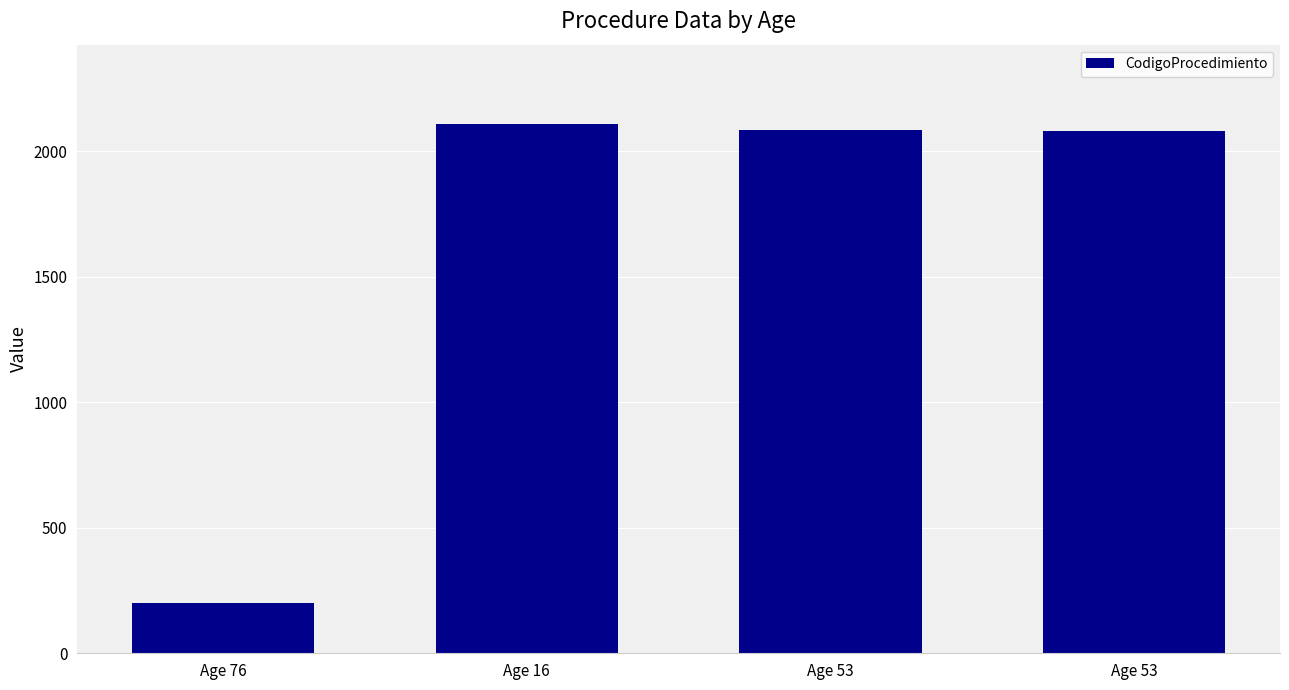

Reading right to left, transcribe all the data shown in this chart.

2080	2084	2109	202